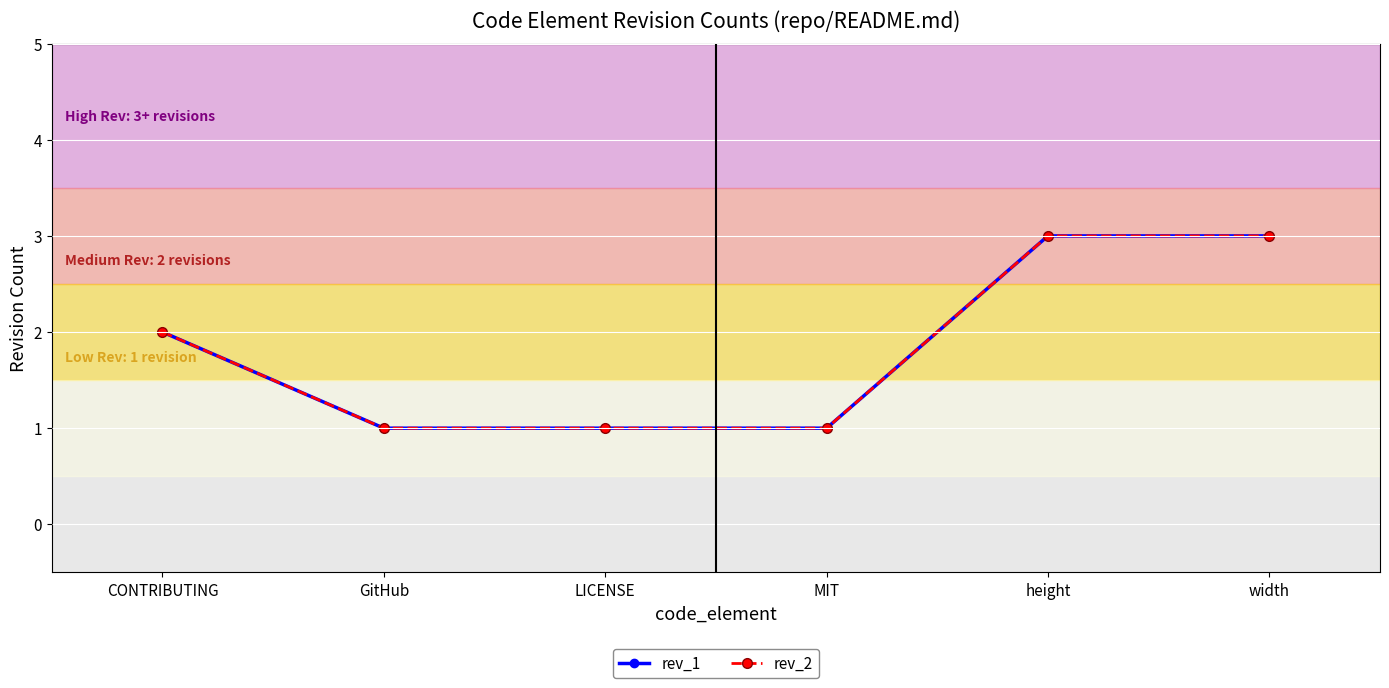

What is the average value of the rev_2 series?

2